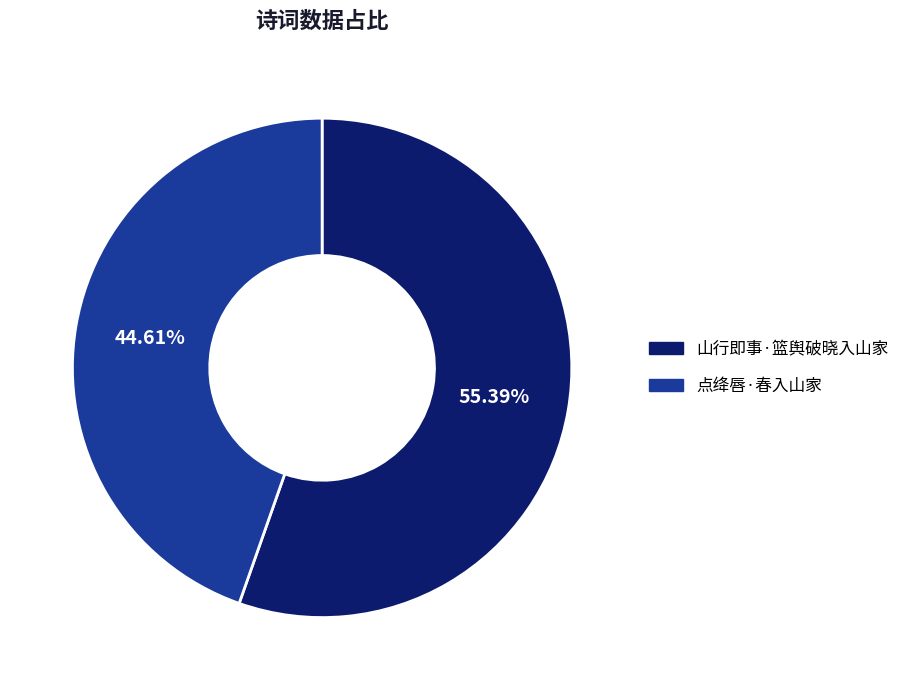

Count the number of slices in the pie.

2